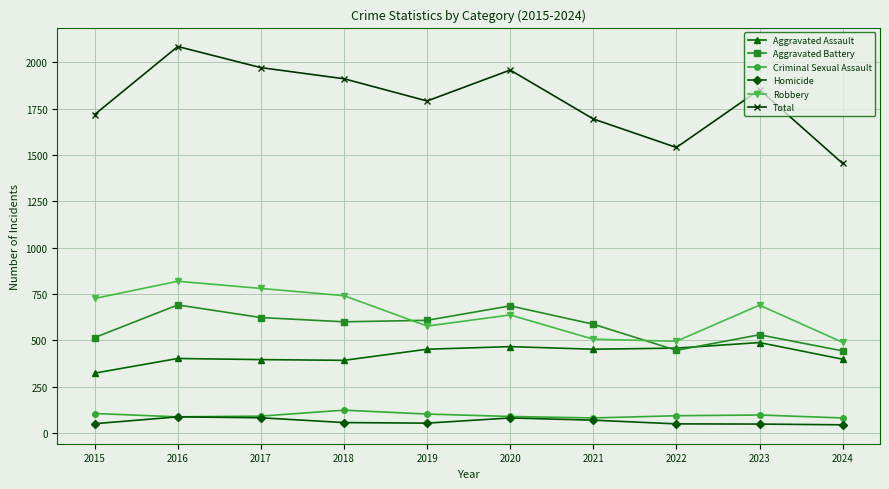

What is the sum of all Homicide values?

619